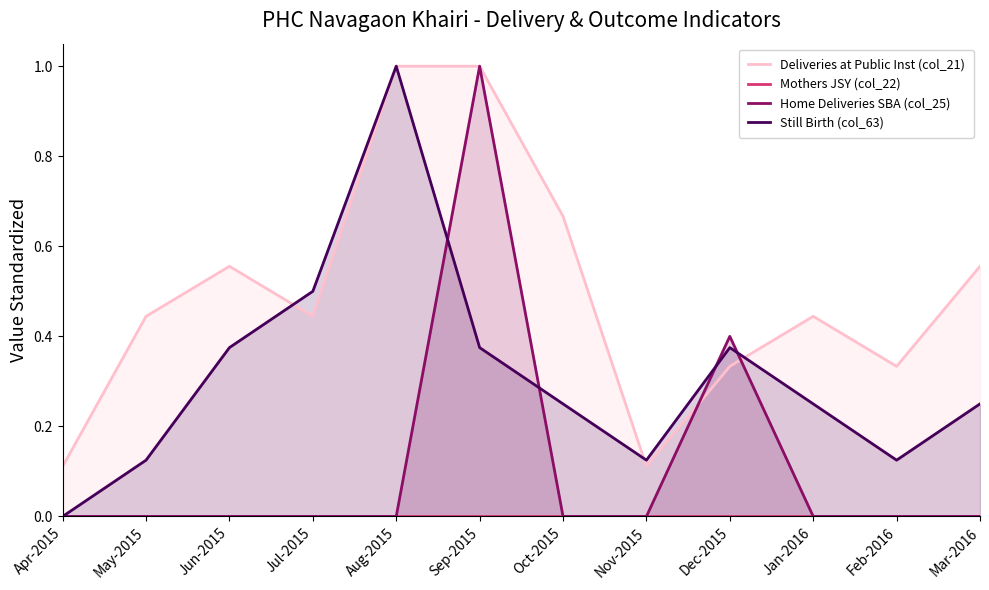

At which label does Still Birth (col_63) reach its peak?

Aug-2015